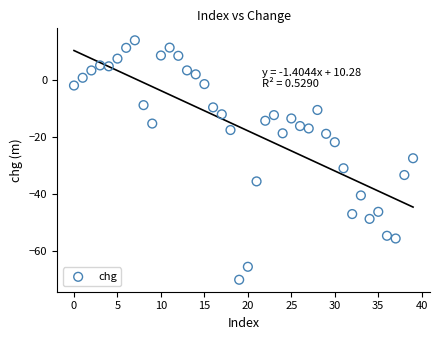

What is the range of Y values (max minus min)?

83.8